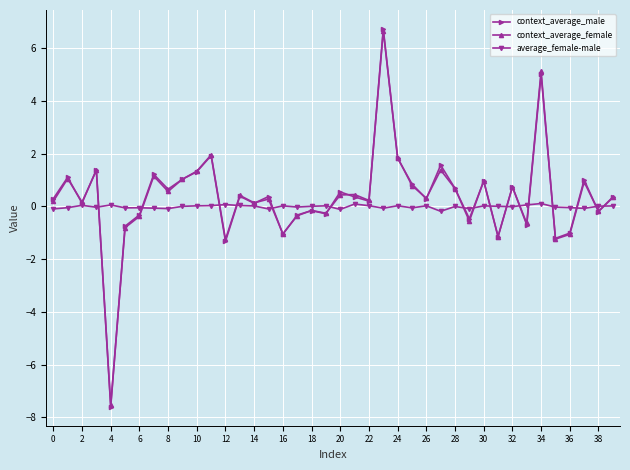

What is the average value of the context_average_male series?

0.4